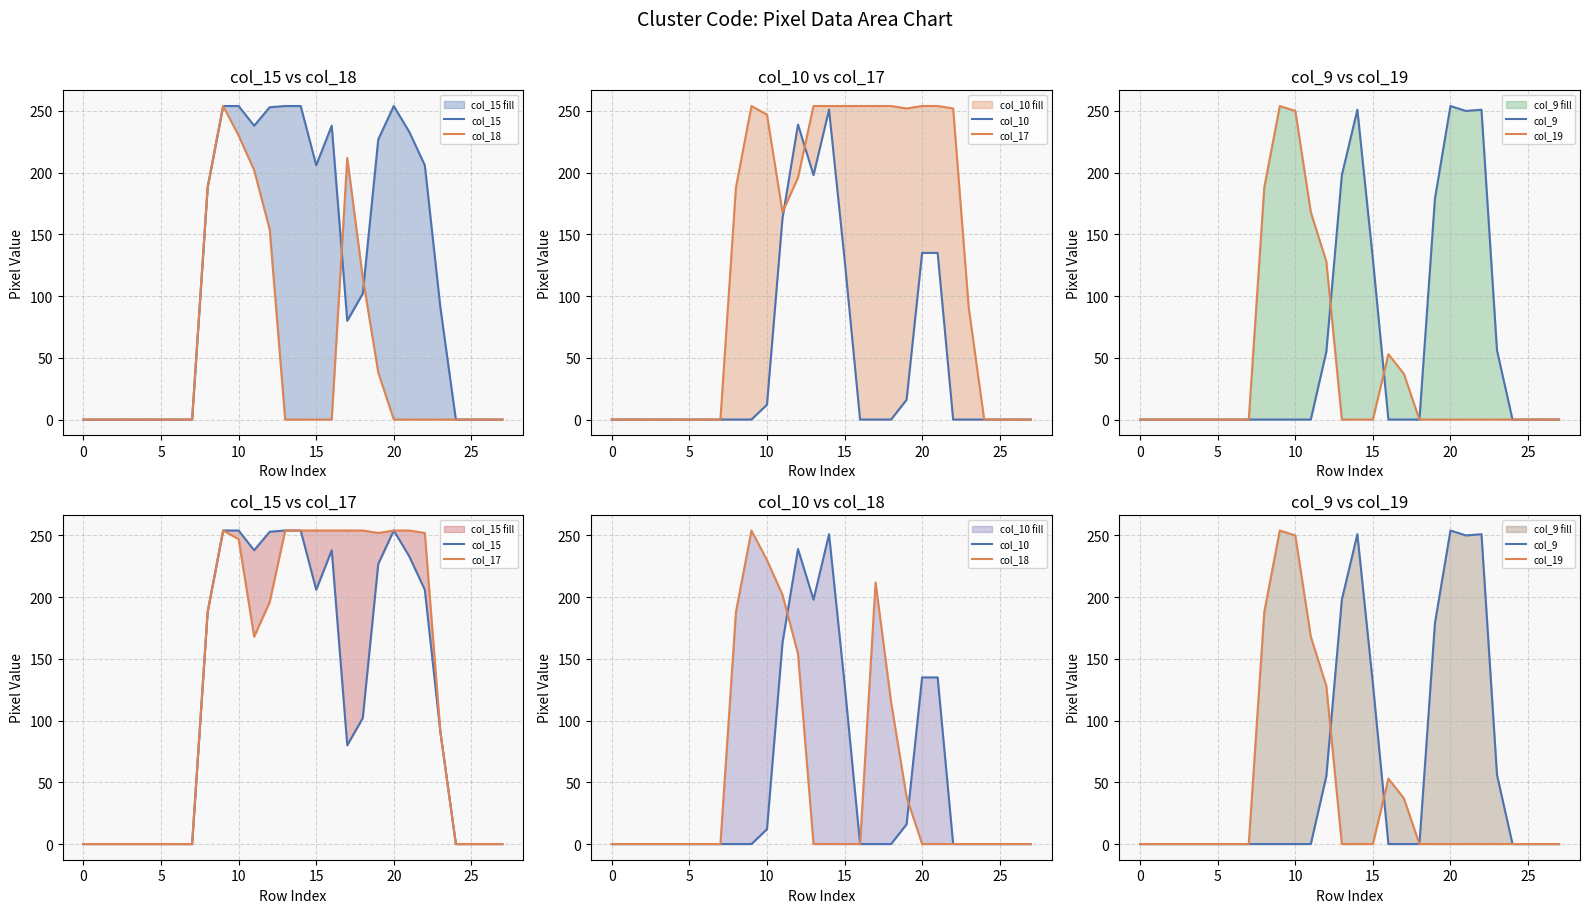

What are all the series names shown in the legend?

col_15, col_18, col_10, col_17, col_9, col_19